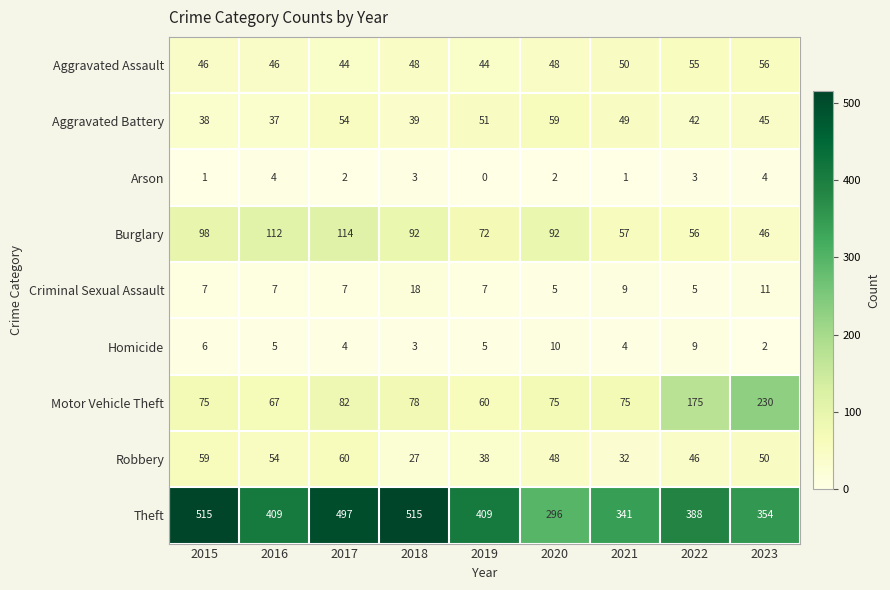

What is the maximum value shown in the chart?

515